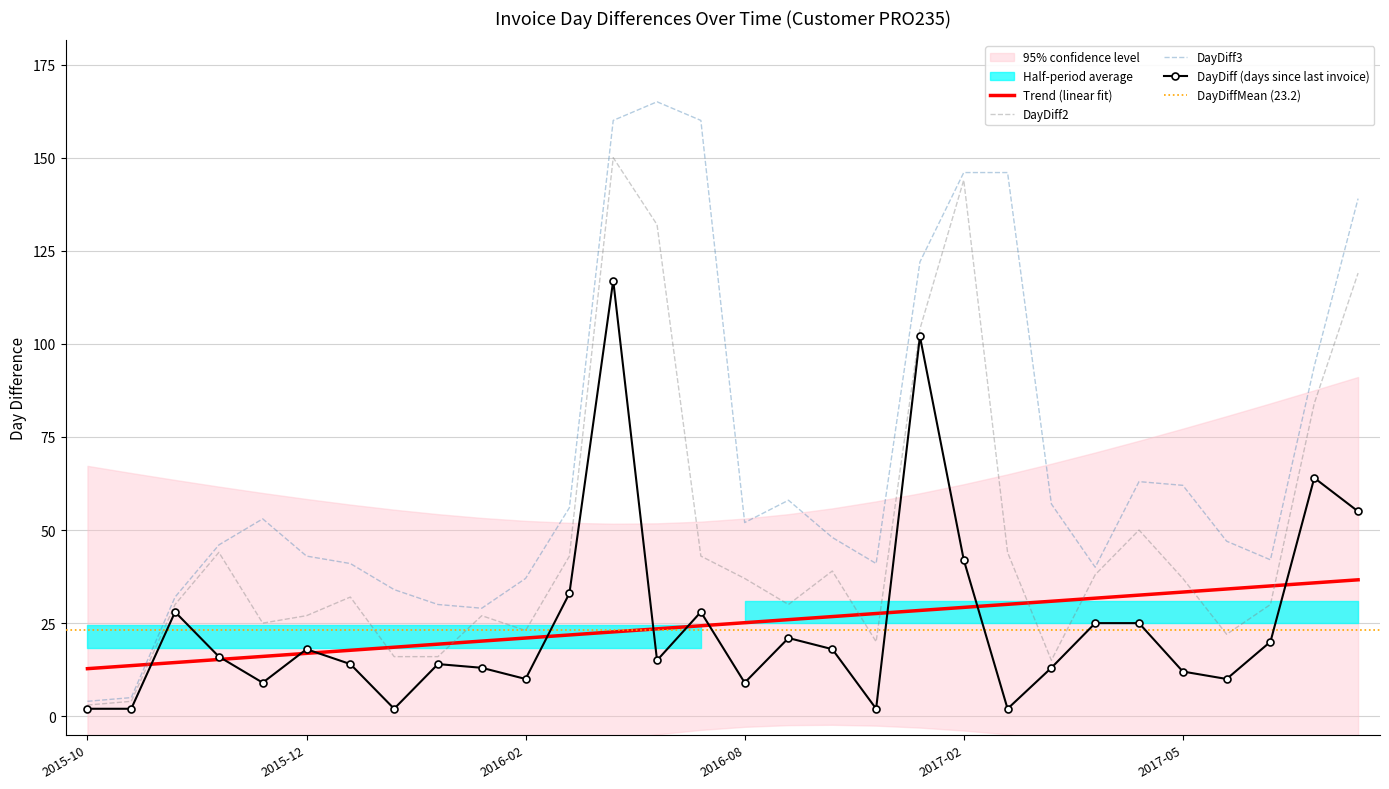

Which has a higher value, 2016-10-04 or 2016-08-17?

2016-08-17